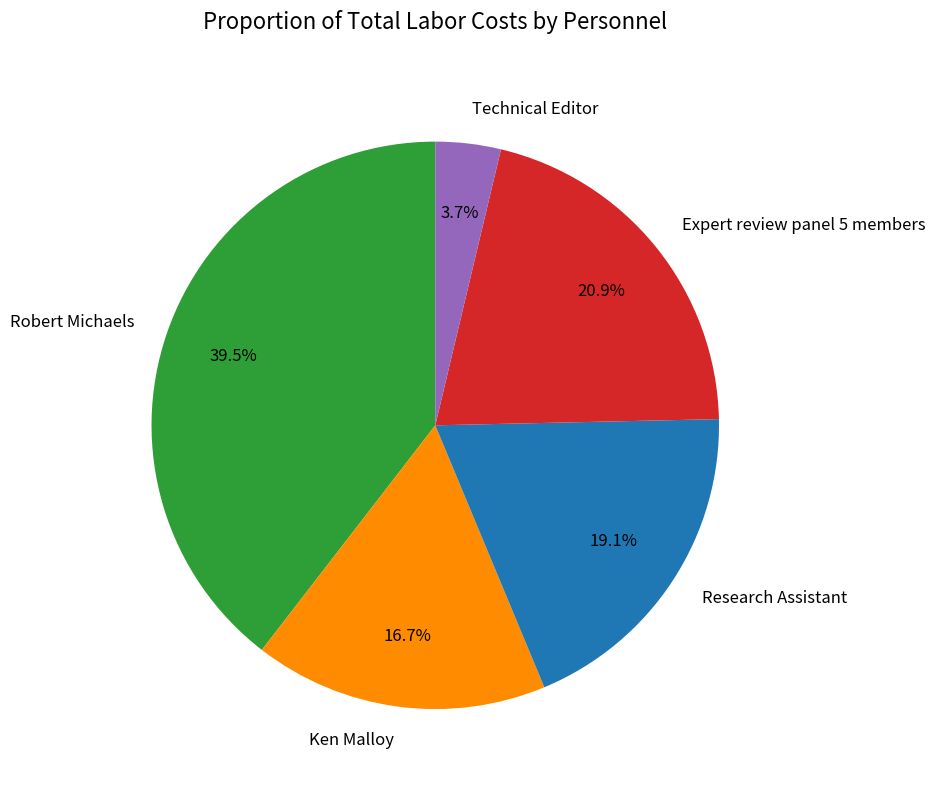

Is it true that Expert review panel 5 members is 35% of the pie?

False